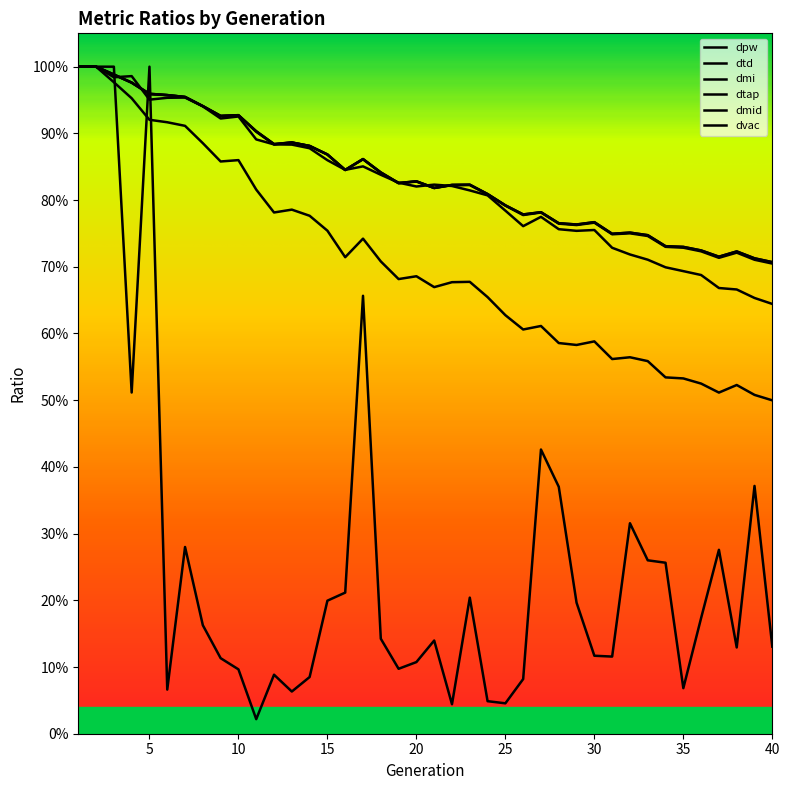

Does the chart display data point markers on the line(s)?

No